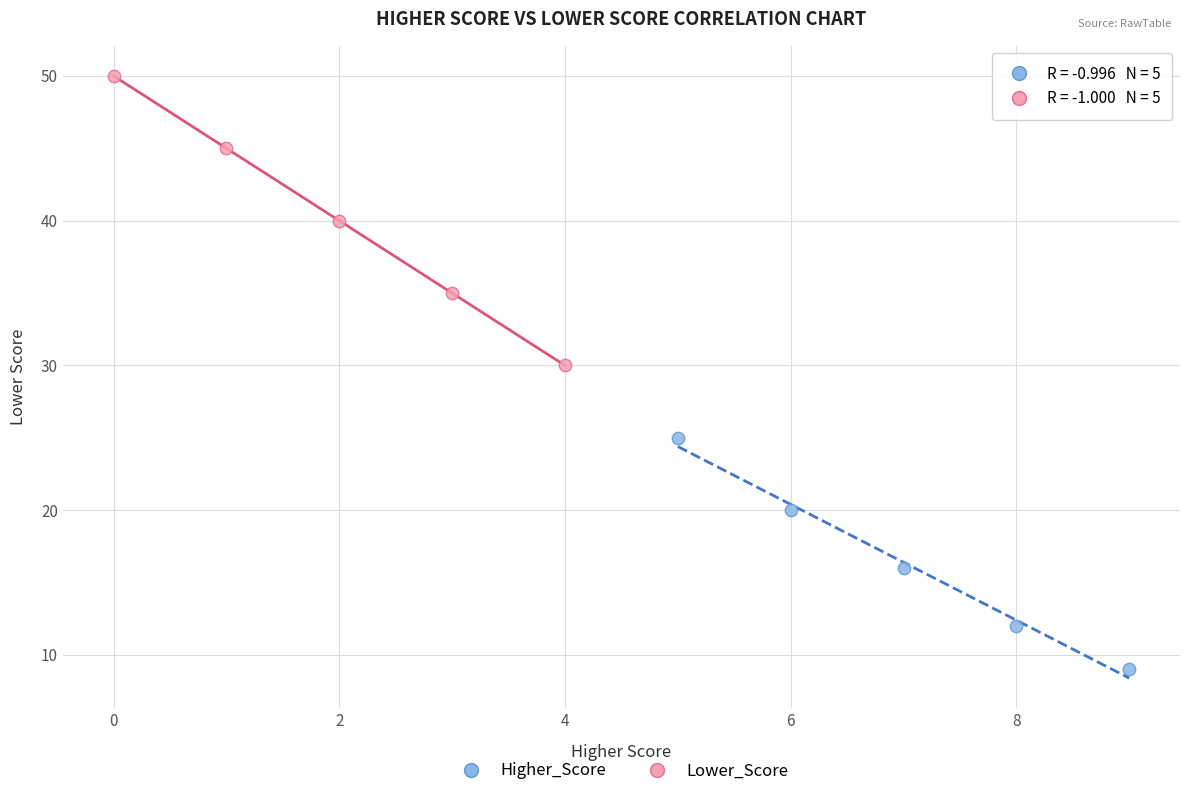

Which series reaches the maximum Y coordinate?

Lower_Score